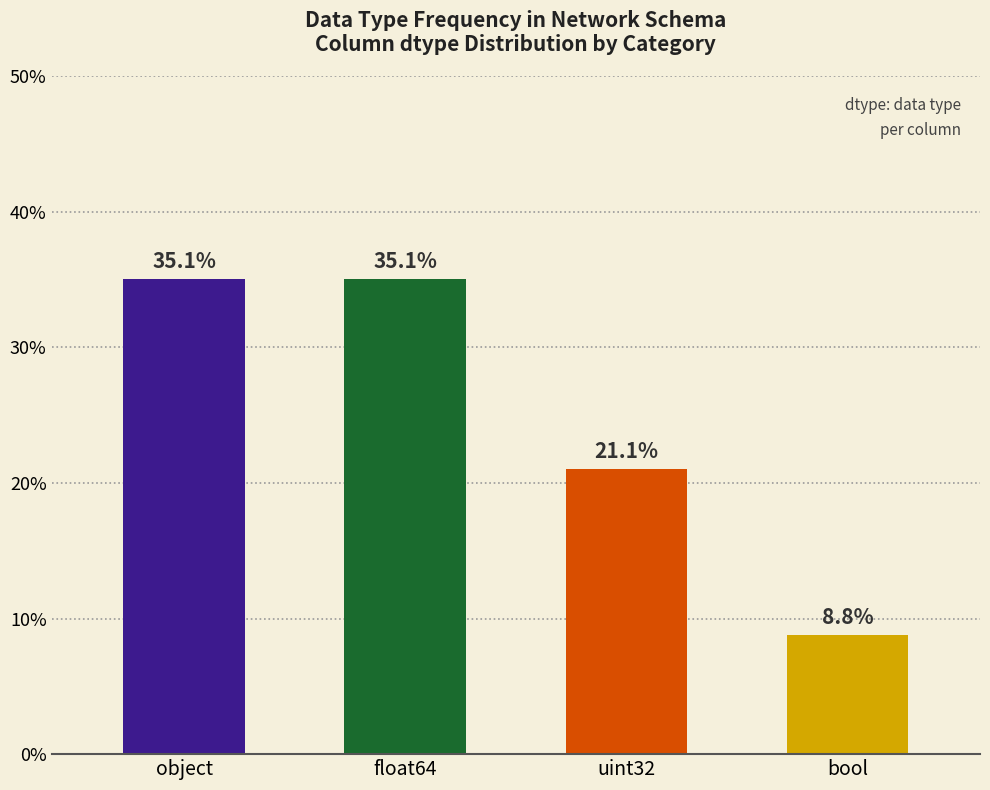

Is it true that the value at object is 59.2?

False